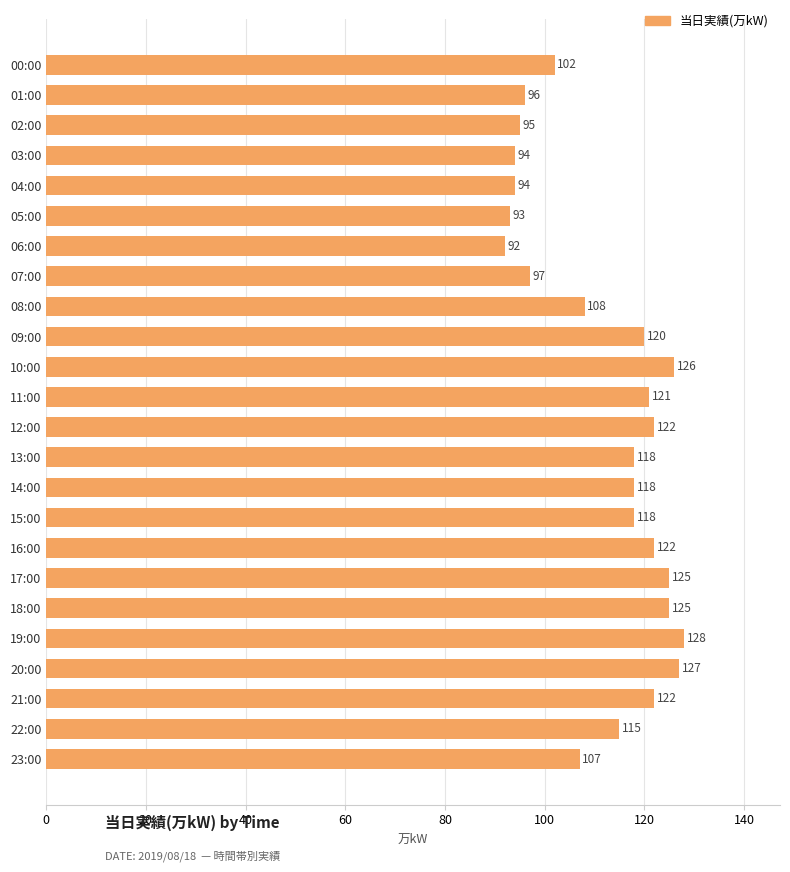

Reading top to bottom, list all the values displayed in this chart.

102	96	95	94	94	93	92	97	108	120	126	121	122	118	118	118	122	125	125	128	127	122	115	107